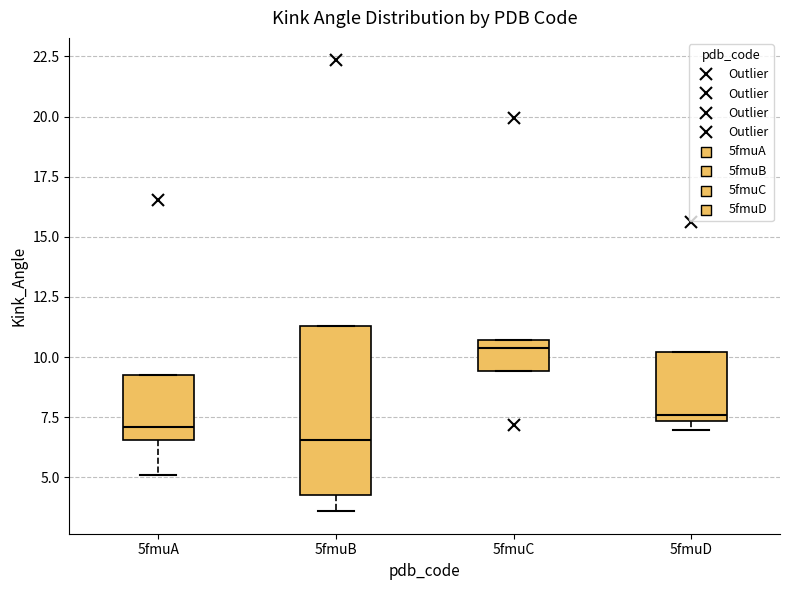

Reading left to right, transcribe this box plot: for each box, give where its median line is, the range the box spans, and where its two whiskers end, as read against the y-axis. The values are not printed on the chart, so give them approximately, as read against the axis.

5fmuA: median 7.0, box 6.5 to 9.5, whiskers 5.0 to 9.5
5fmuB: median 6.5, box 4.5 to 11.5, whiskers 3.5 to 11.5
5fmuC: median 10.5 (just below the box's upper edge), box 9.5 to 10.5, whiskers 9.5 to 10.5
5fmuD: median 7.5 (just above the box's lower edge), box 7.5 to 10.0, whiskers 7.0 to 10.0